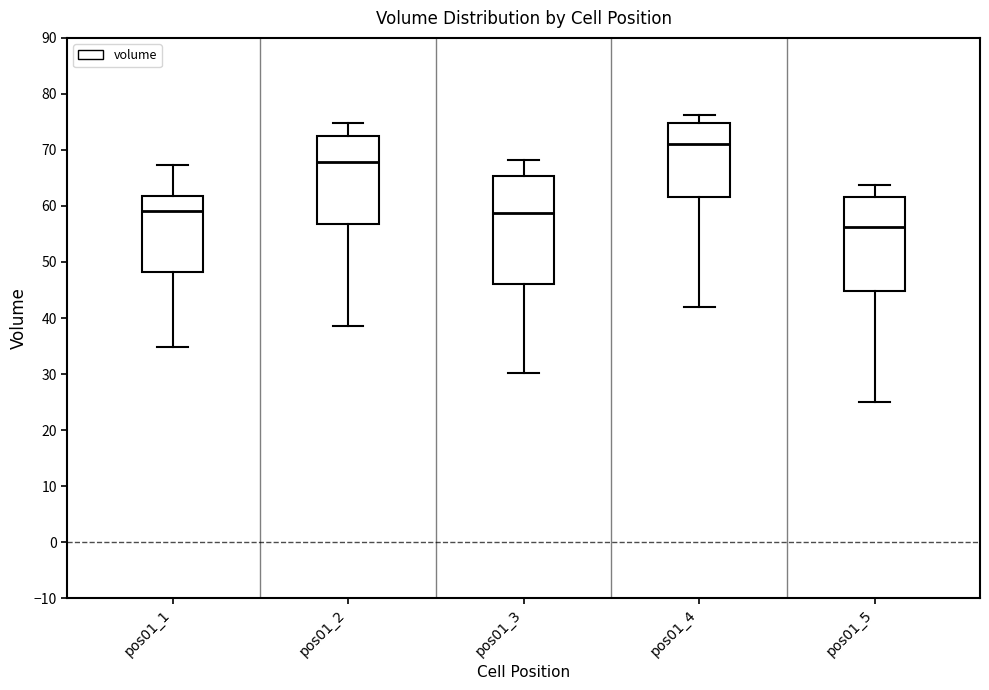

Which box's median line is the highest?

pos01_4